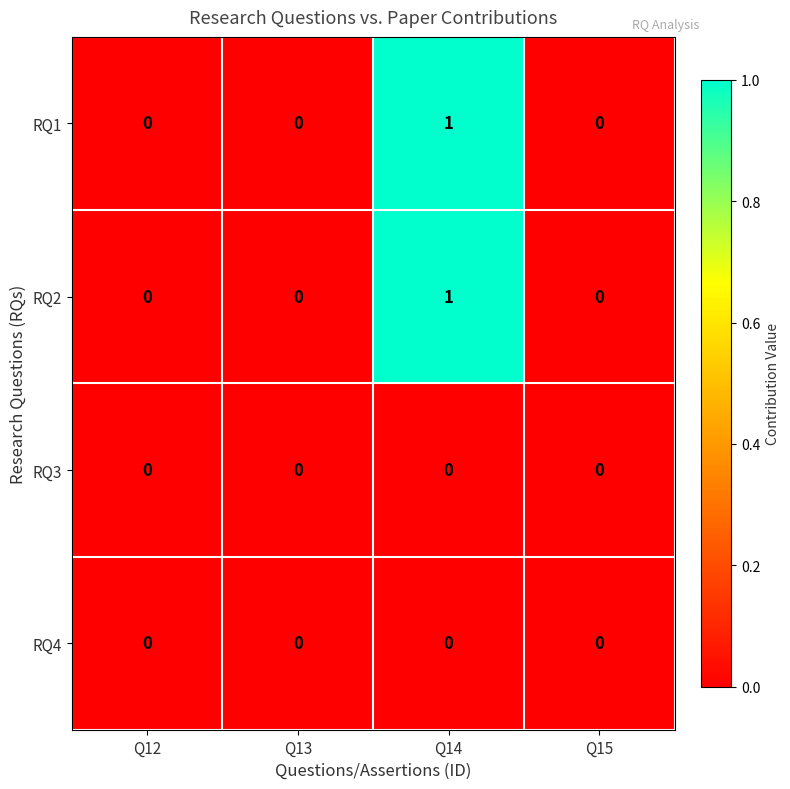

How many data points does each series have?

4